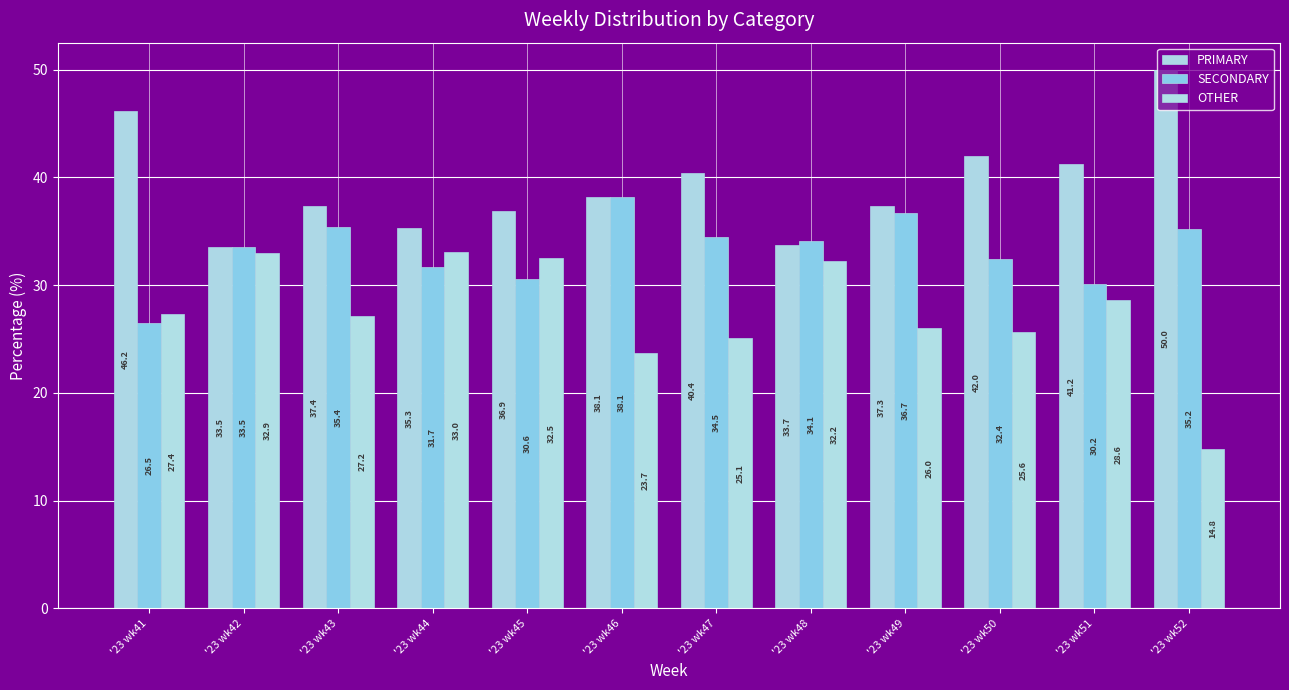

At '23 wk45, list the series in order from largest to smallest.

PRIMARY, OTHER, SECONDARY